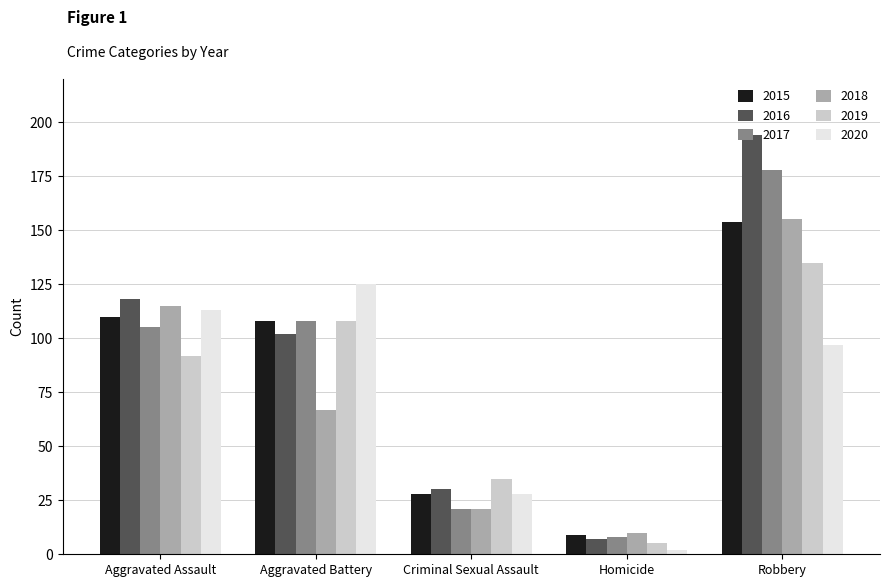

Reading left to right, transcribe all the data shown in this chart.

2015: Aggravated Assault=110	Aggravated Battery=108	Criminal Sexual Assault=28	Homicide=9	Robbery=154
2016: Aggravated Assault=118	Aggravated Battery=102	Criminal Sexual Assault=30	Homicide=7	Robbery=194
2017: Aggravated Assault=105	Aggravated Battery=108	Criminal Sexual Assault=21	Homicide=8	Robbery=178
2018: Aggravated Assault=115	Aggravated Battery=67	Criminal Sexual Assault=21	Homicide=10	Robbery=155
2019: Aggravated Assault=92	Aggravated Battery=108	Criminal Sexual Assault=35	Homicide=5	Robbery=135
2020: Aggravated Assault=113	Aggravated Battery=125	Criminal Sexual Assault=28	Homicide=2	Robbery=97